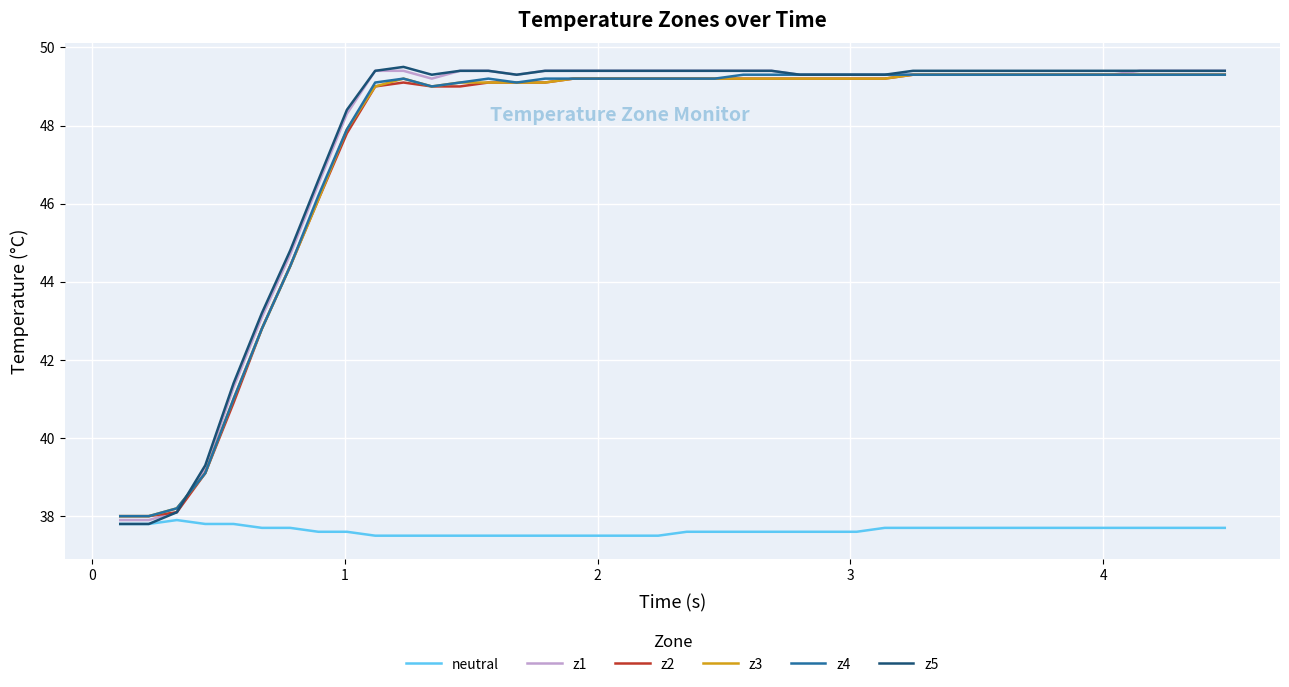

What is the minimum value for z4?

38.0